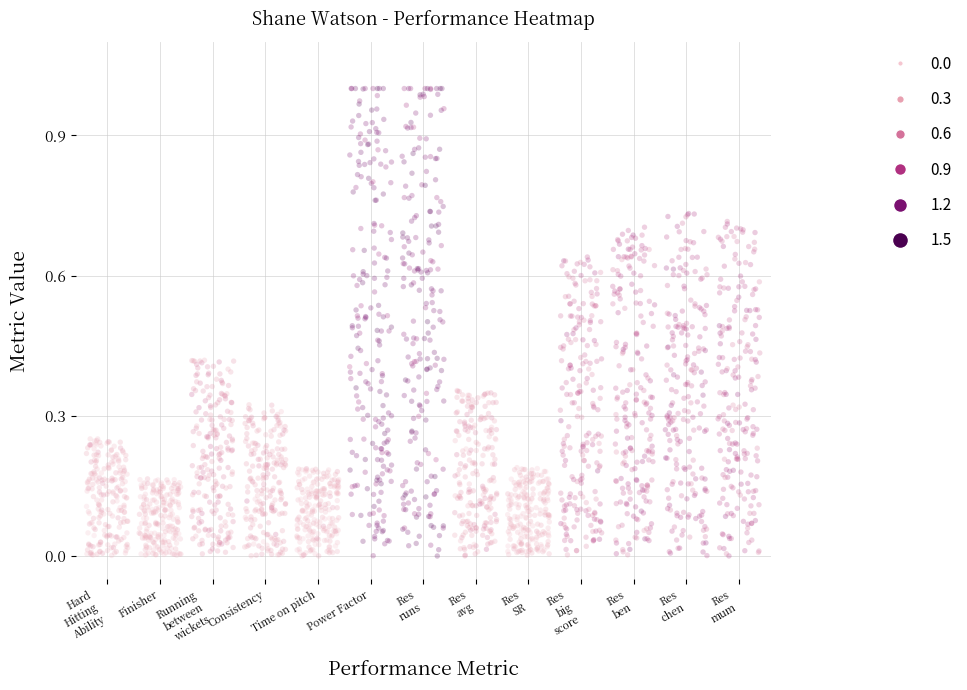

What is the range of X values (max minus min)?

12.8